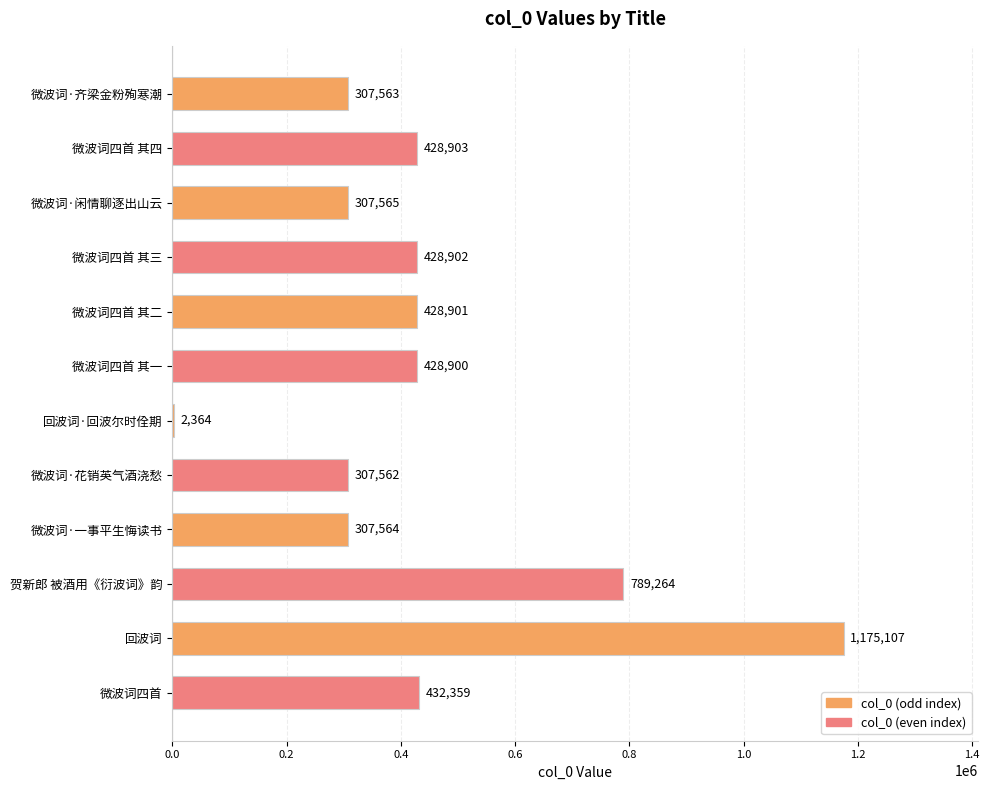

The value at 微波词四首 其一 is 428900. True or false?

True